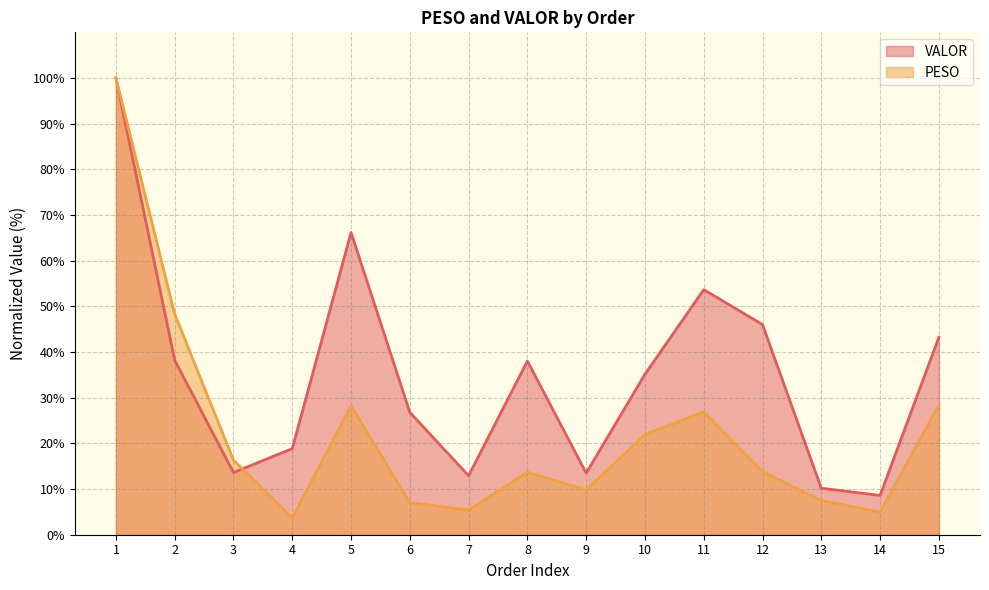

What is the value of the VALOR point at the 6th from the left?

26.8